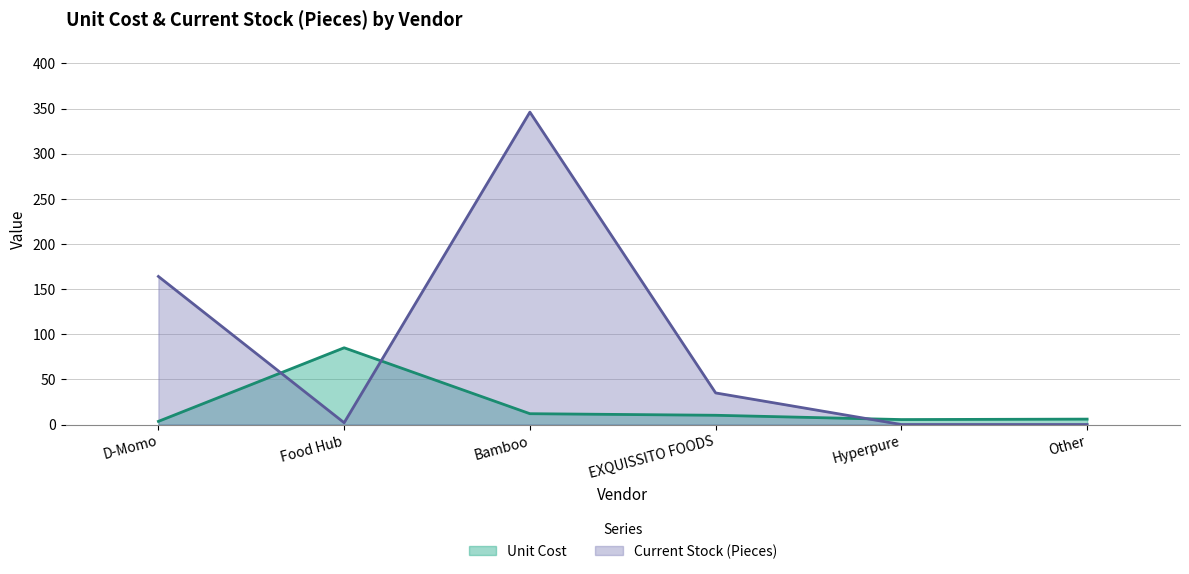

Is it true that Current Stock (Pieces) equals 35.0 at EXQUISSITO FOODS?

True